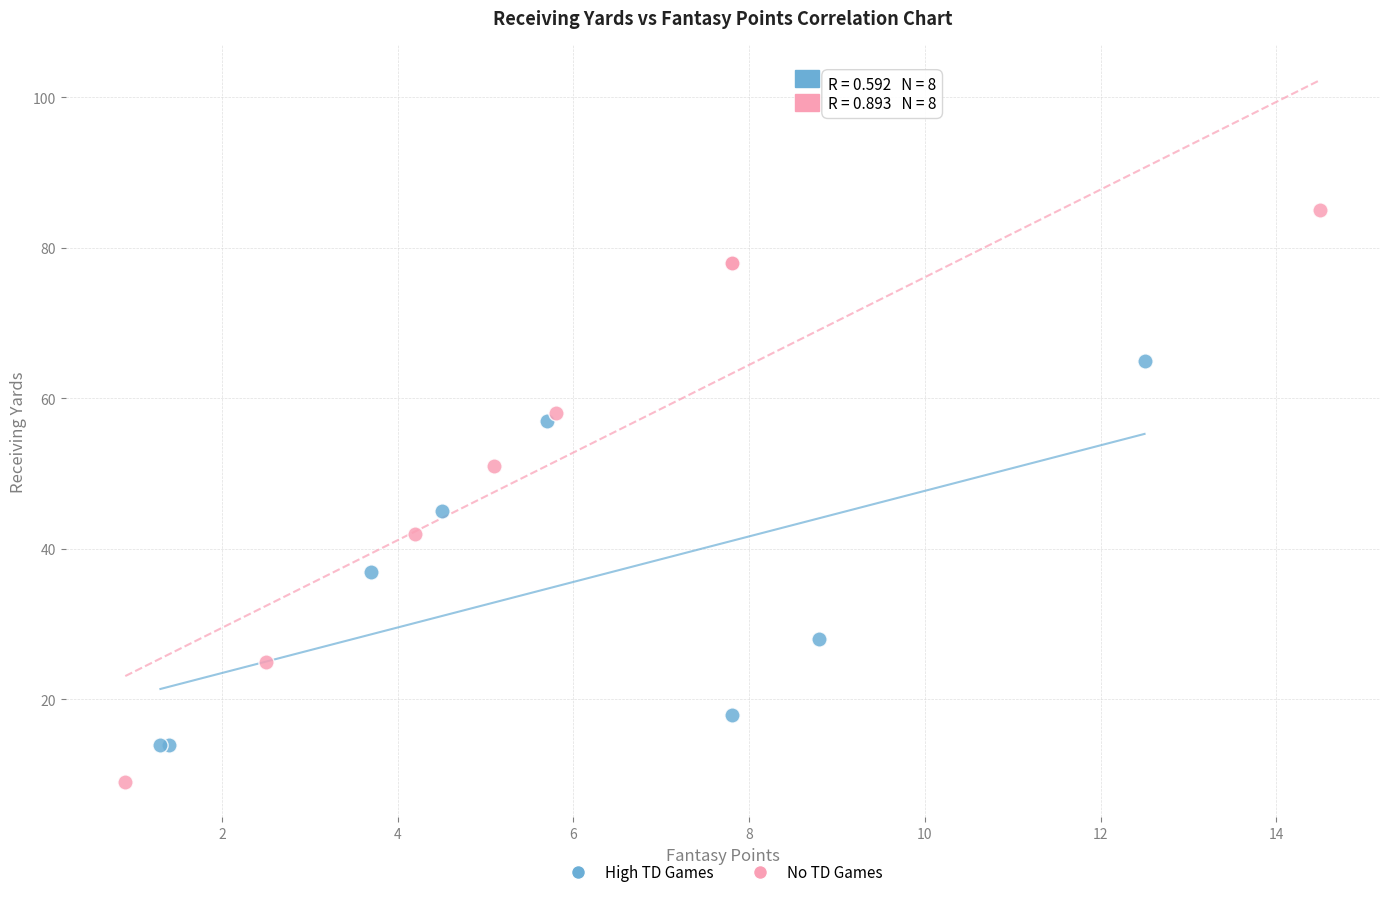

Which series reaches the minimum Y coordinate?

No TD Games